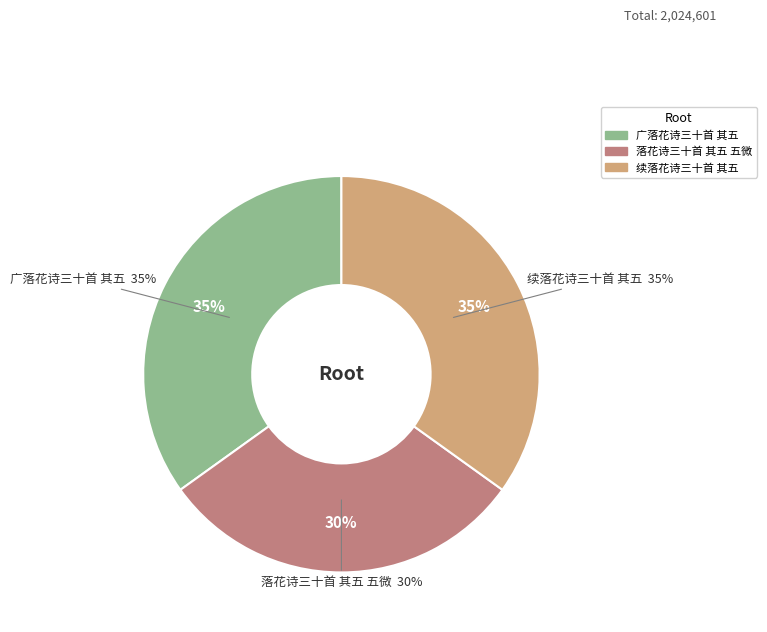

Does any single category account for the majority?

No